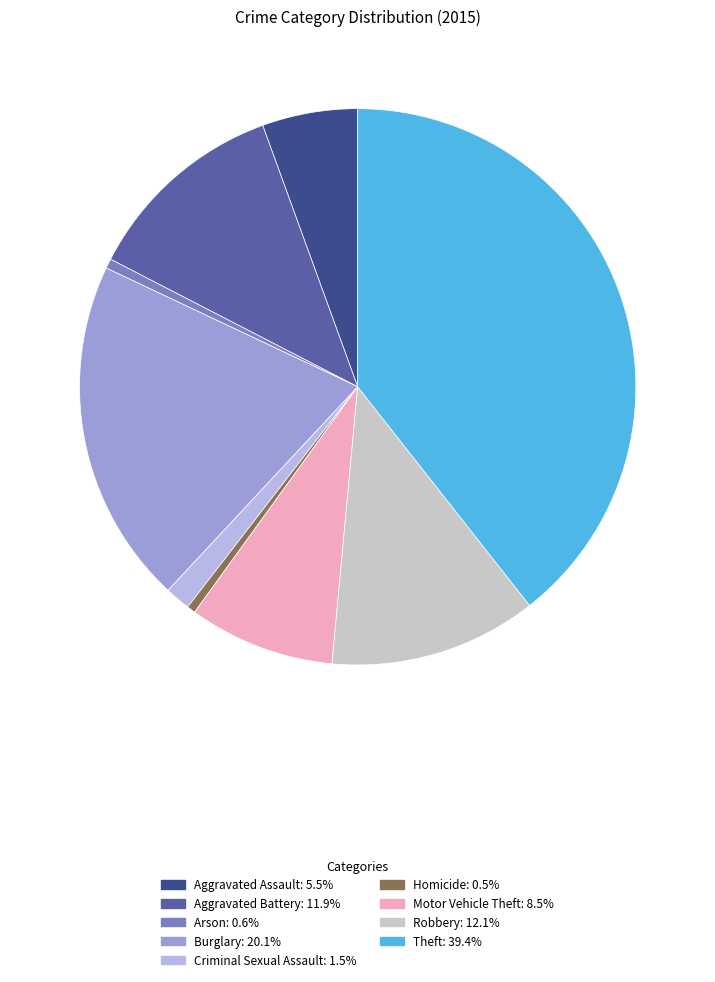

How much of the chart is everything except Motor Vehicle Theft?

91.5%